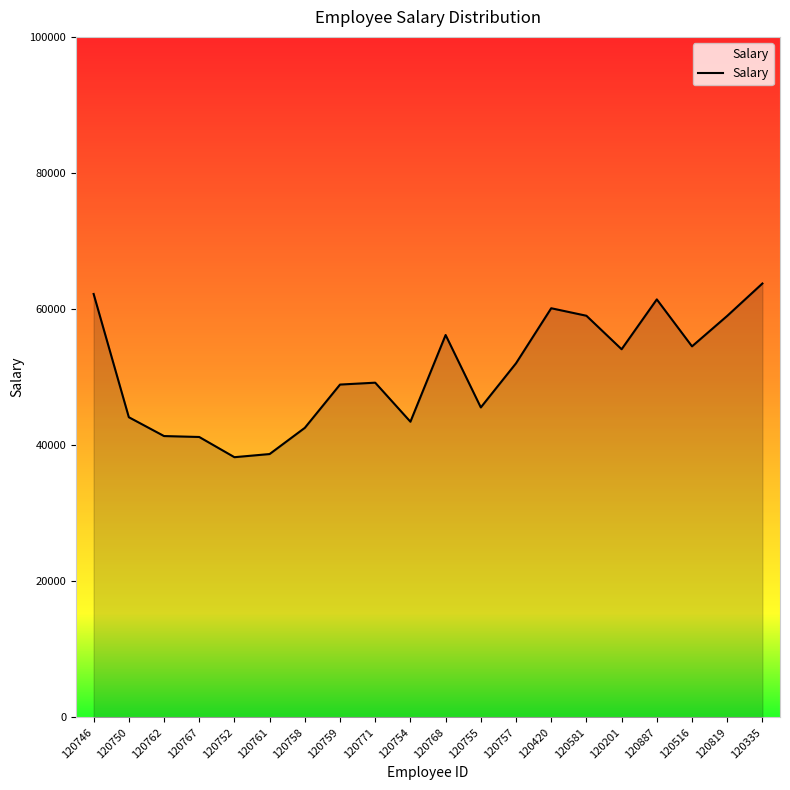

What is the sum of the values at 120754 and 120746?

105671.5